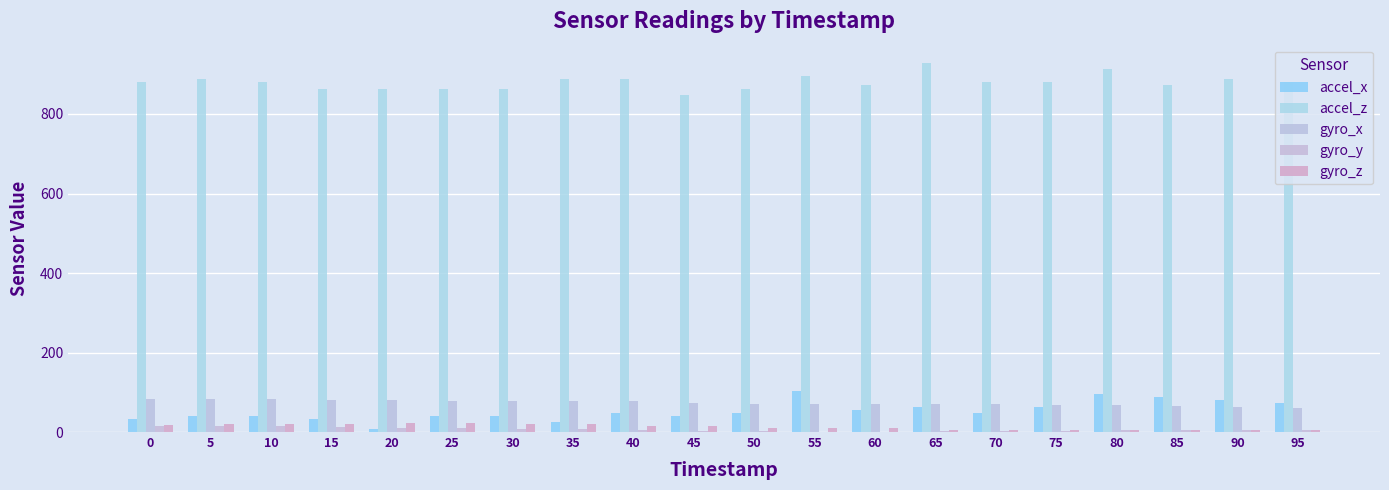

Which has a higher value, 75 or 50?

75